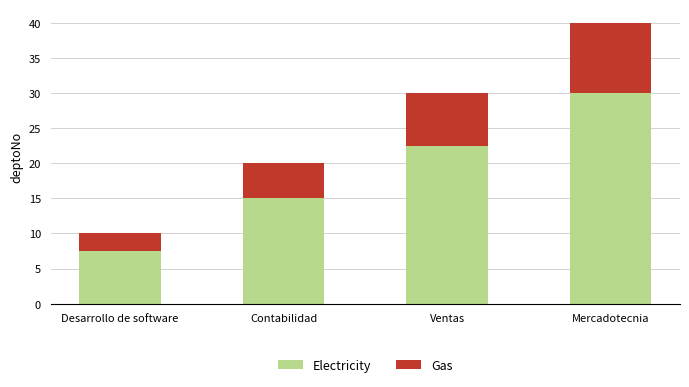

At which label does Electricity reach its peak?

Mercadotecnia